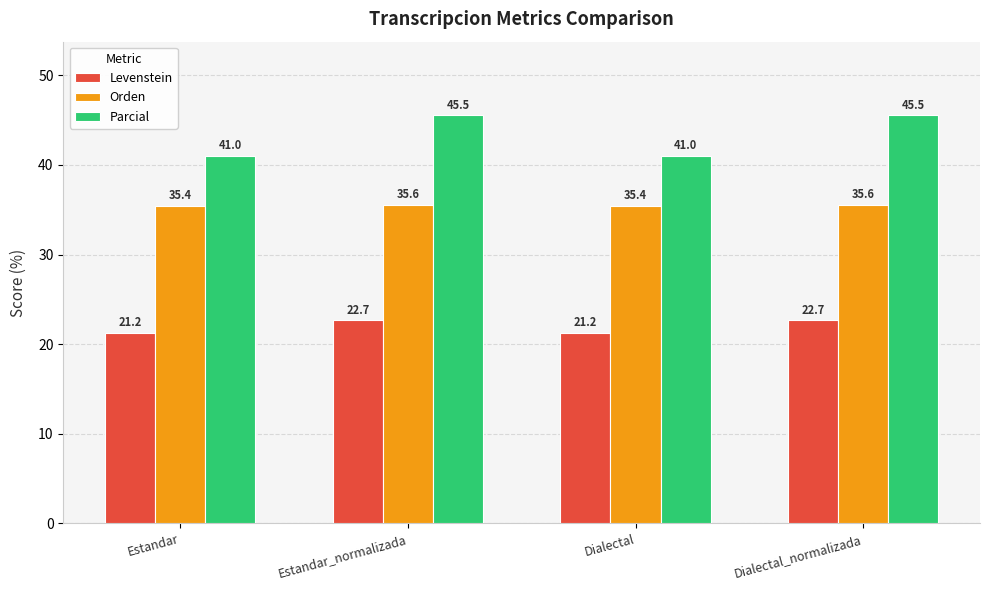

What is the minimum value for Parcial?

41.0